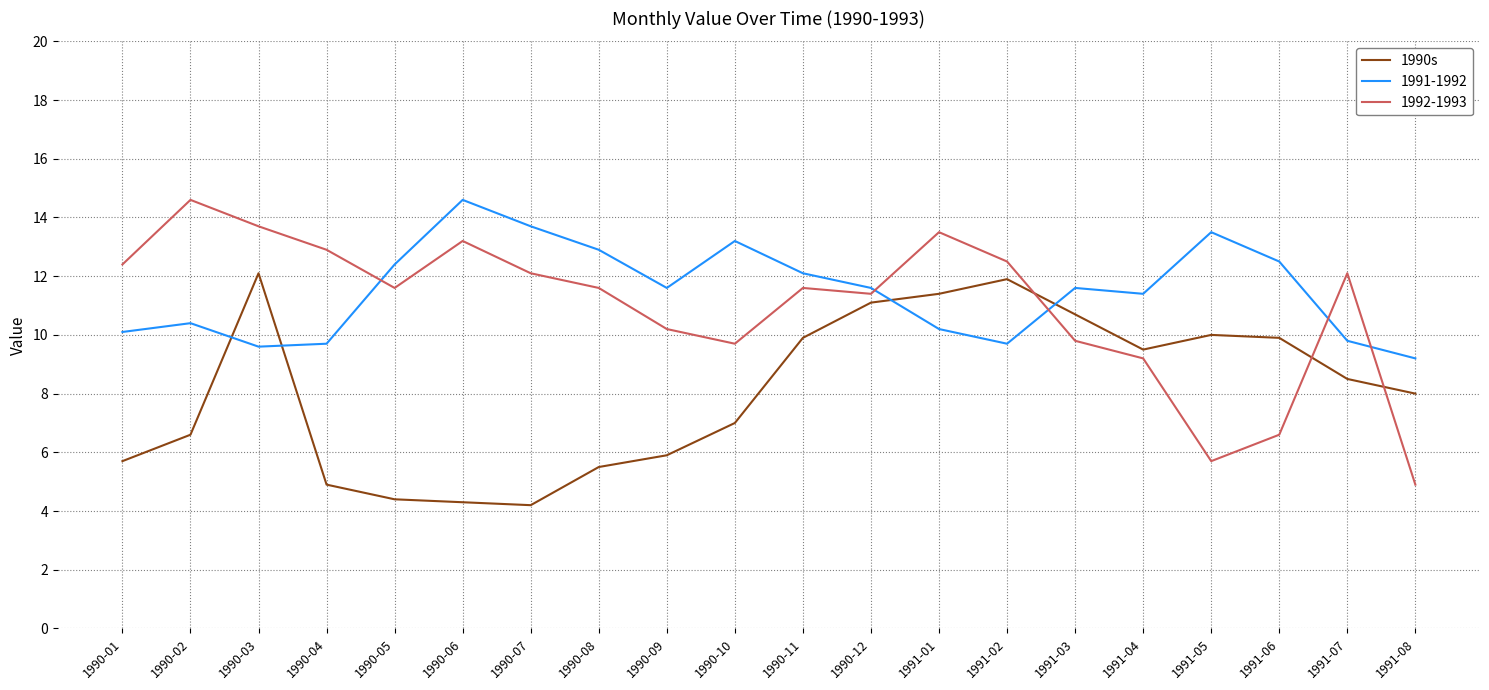

The 1992-1993 series shows 10.4 at 1991-06. True or false?

False